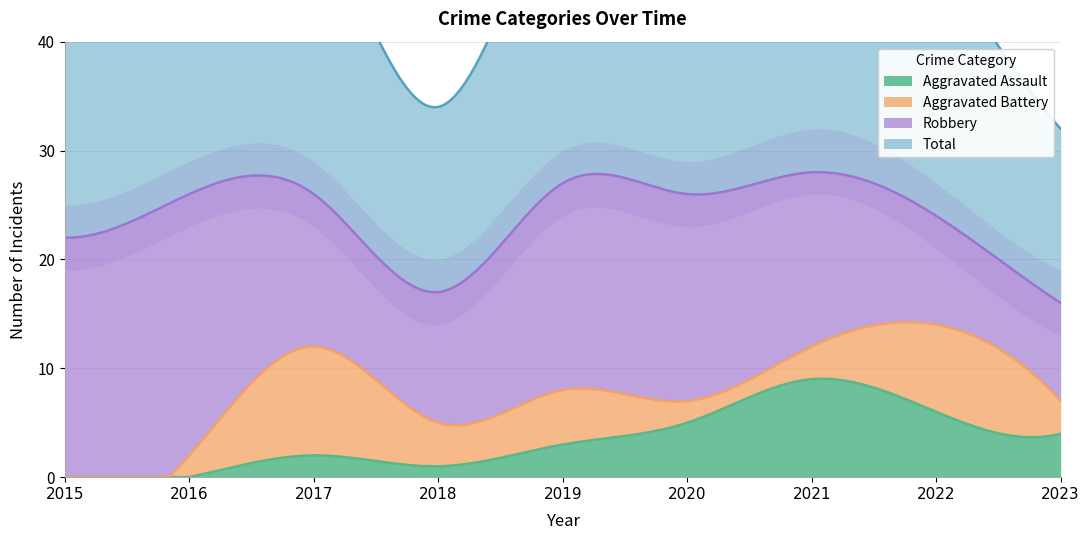

Where does the Aggravated Assault series first go above 3?

2020